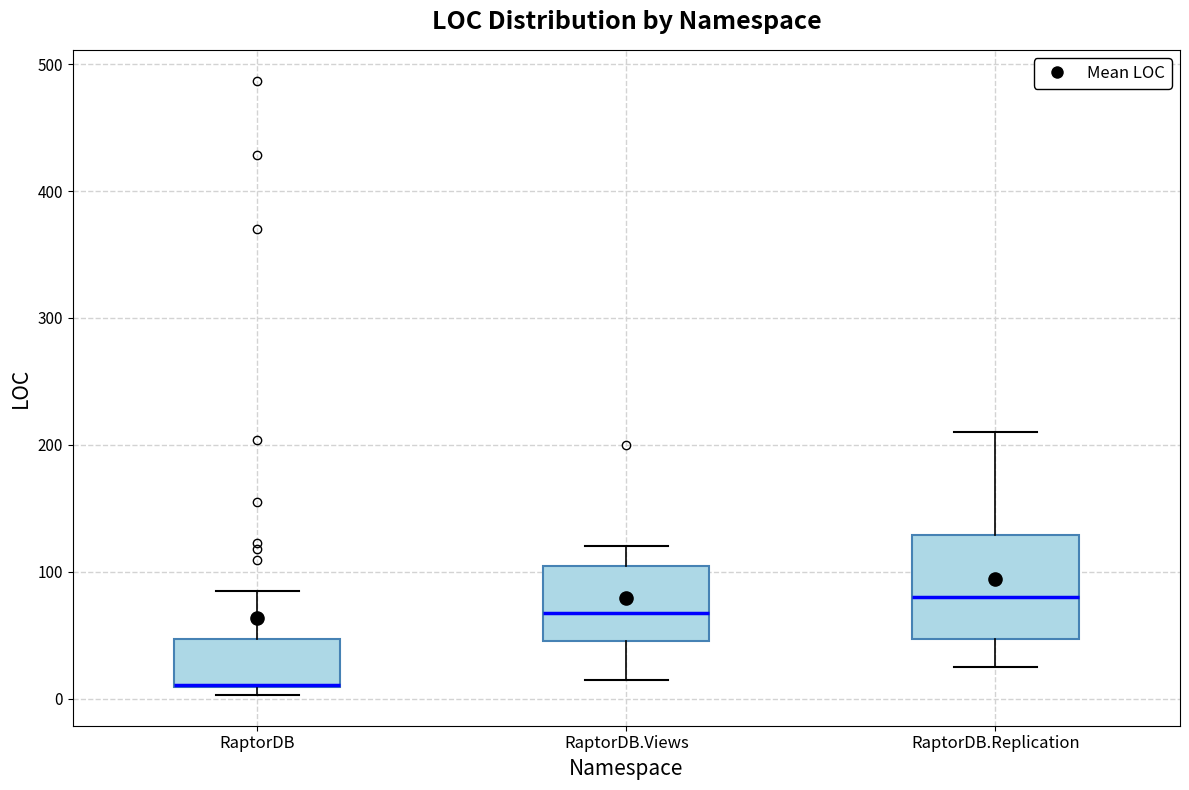

Where does the upper whisker of the box for RaptorDB end on the y-axis? The values are not printed on the chart, so give them approximately, as read against the axis.

90